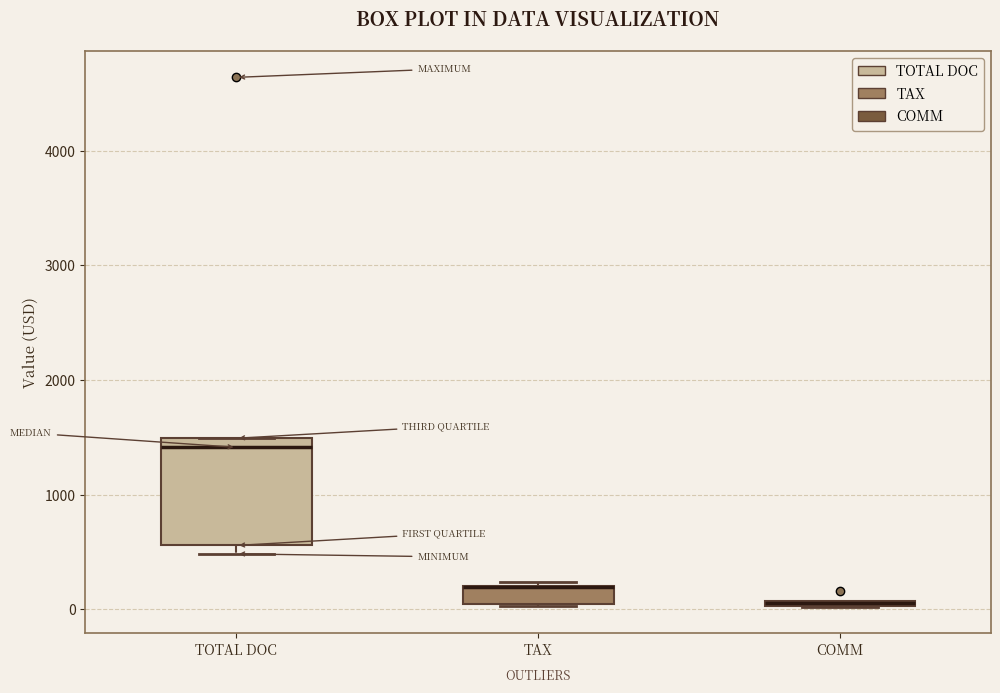

Where is the lower edge of the box for COMM on the y-axis? The values are not printed on the chart, so give them approximately, as read against the axis.

0